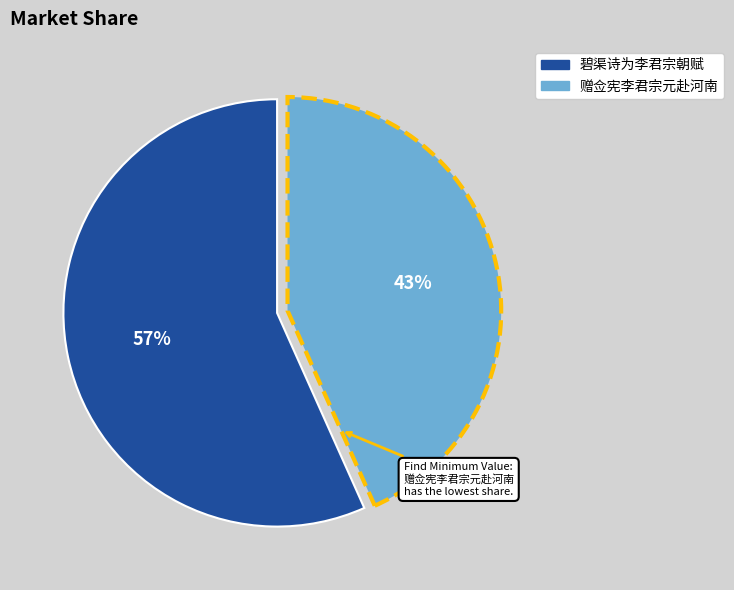

What is the smallest slice in the pie chart?

赠佥宪李君宗元赴河南